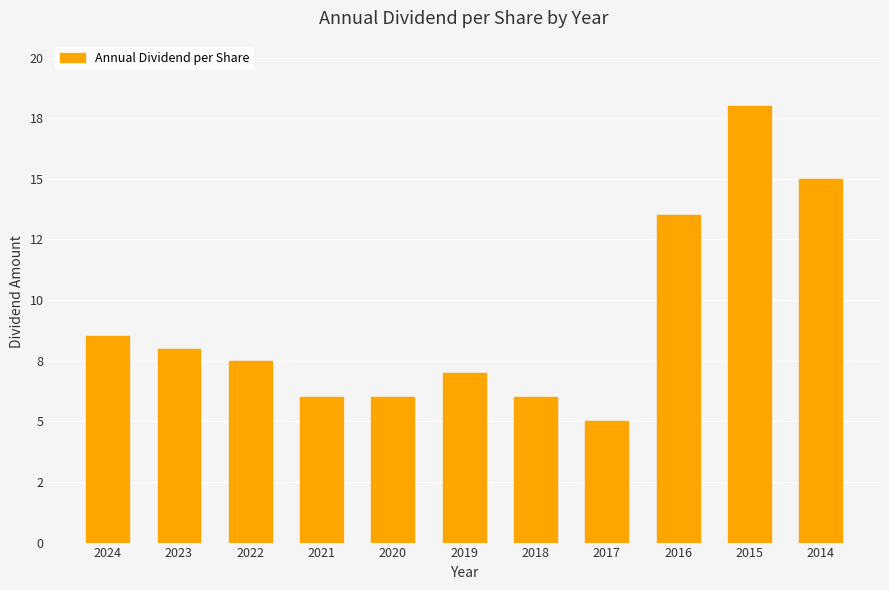

True or false: the data shows 15.0 at 2014.

True